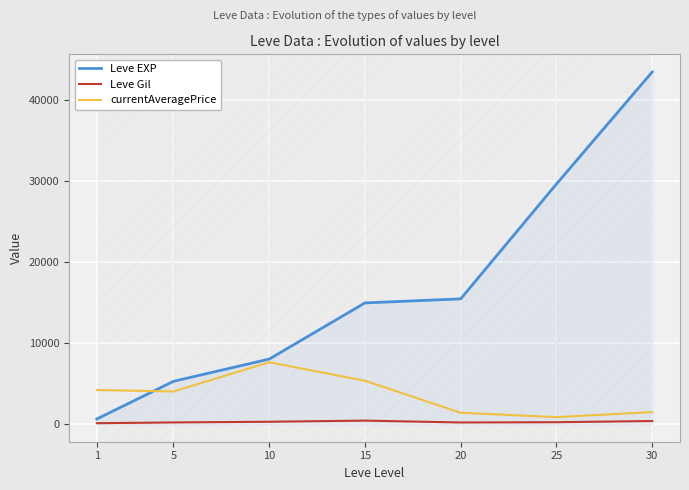

At which category is the sum across all series the highest?

30